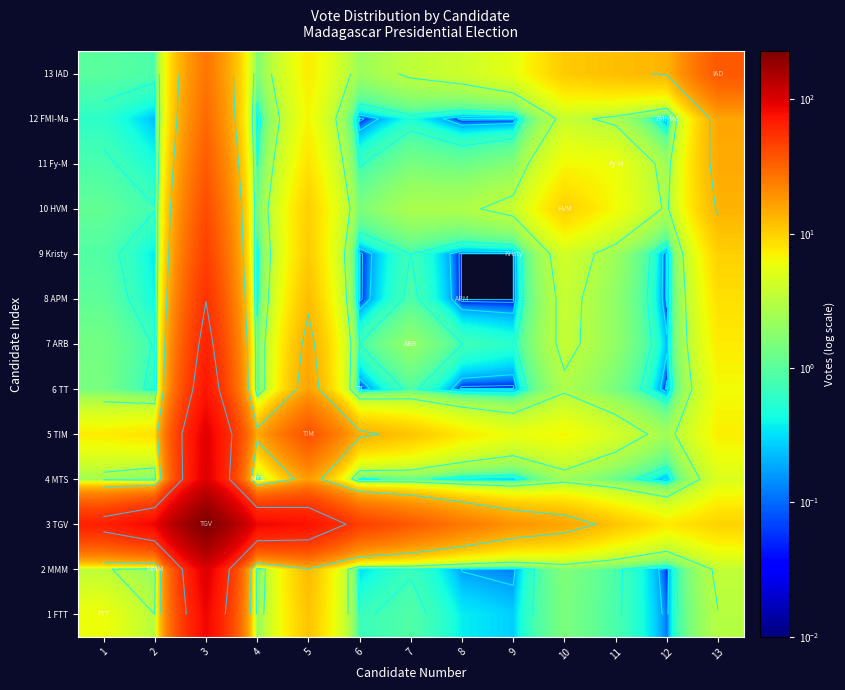

What is the difference between the 10 HVM values at 12 and 5?

7.3